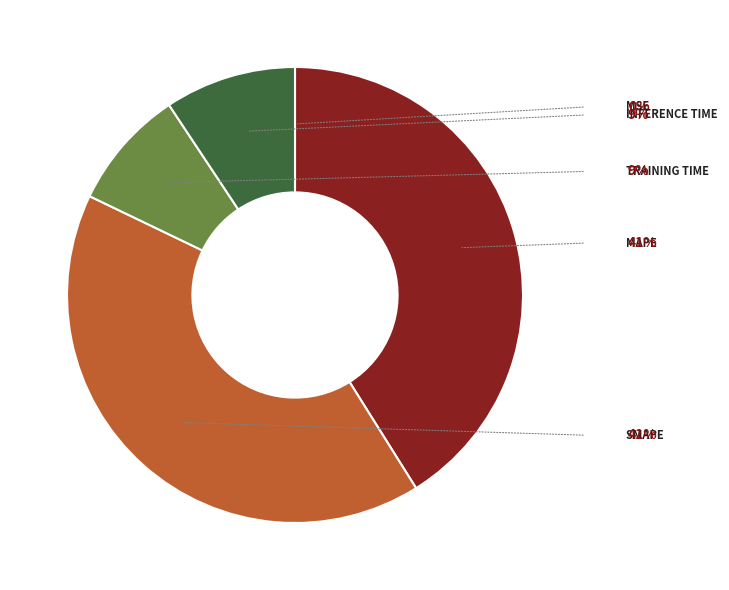

Is there any slice that represents more than half of the pie?

No